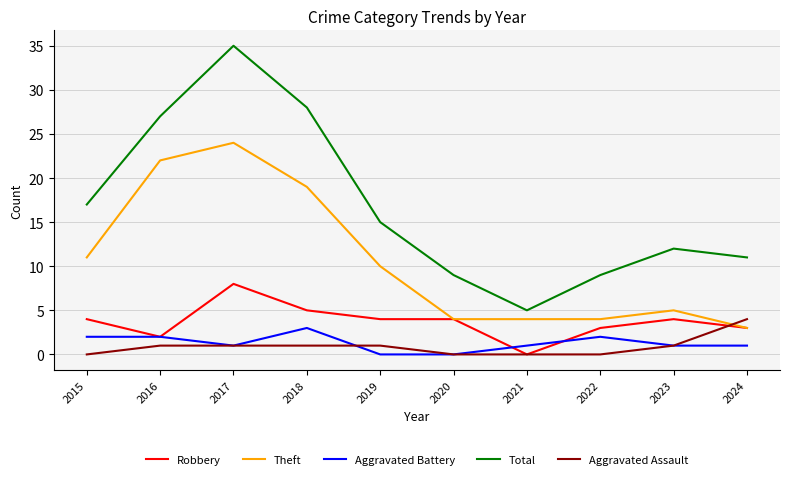

Reading left to right, transcribe all the data shown in this chart.

Robbery: 4	2	8	5	4	4	0	3	4	3
Theft: 11	22	24	19	10	4	4	4	5	3
Aggravated Battery: 2	2	1	3	0	0	1	2	1	1
Total: 17	27	35	28	15	9	5	9	12	11
Aggravated Assault: 0	1	1	1	1	0	0	0	1	4